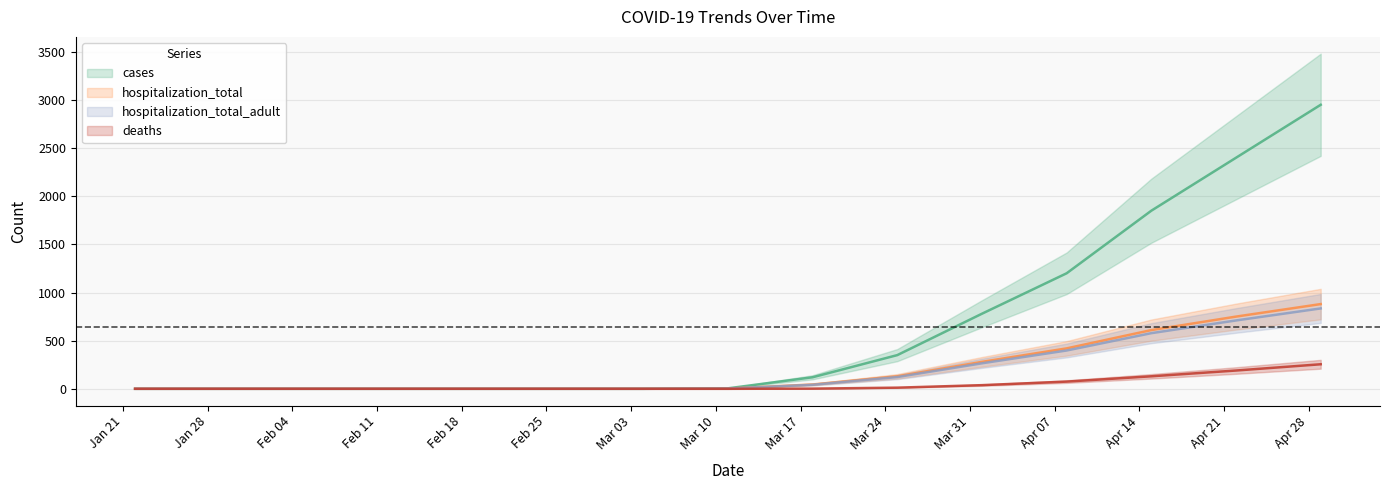

True or false: deaths and hospitalization_total intersect in this chart.

False